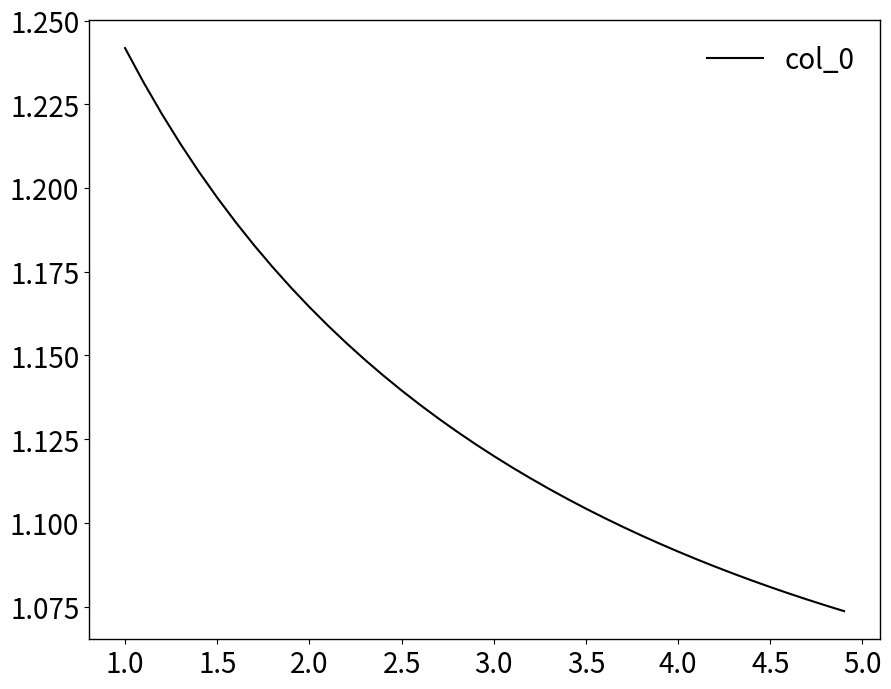

How many lines are shown in the chart?

1